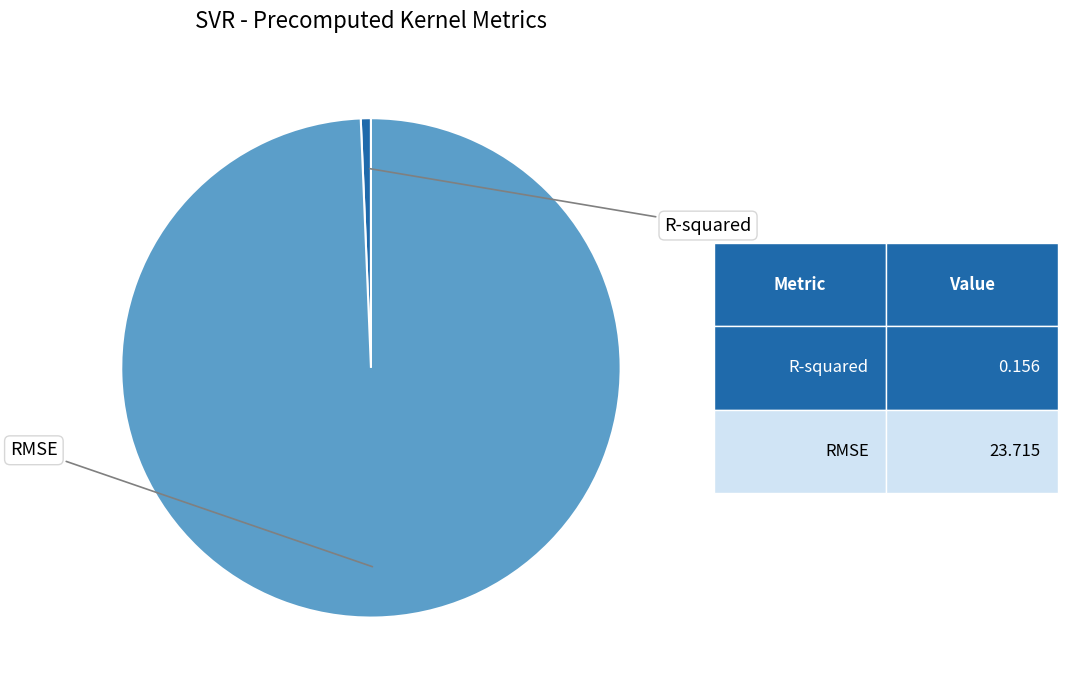

Which slice is the largest?

RMSE